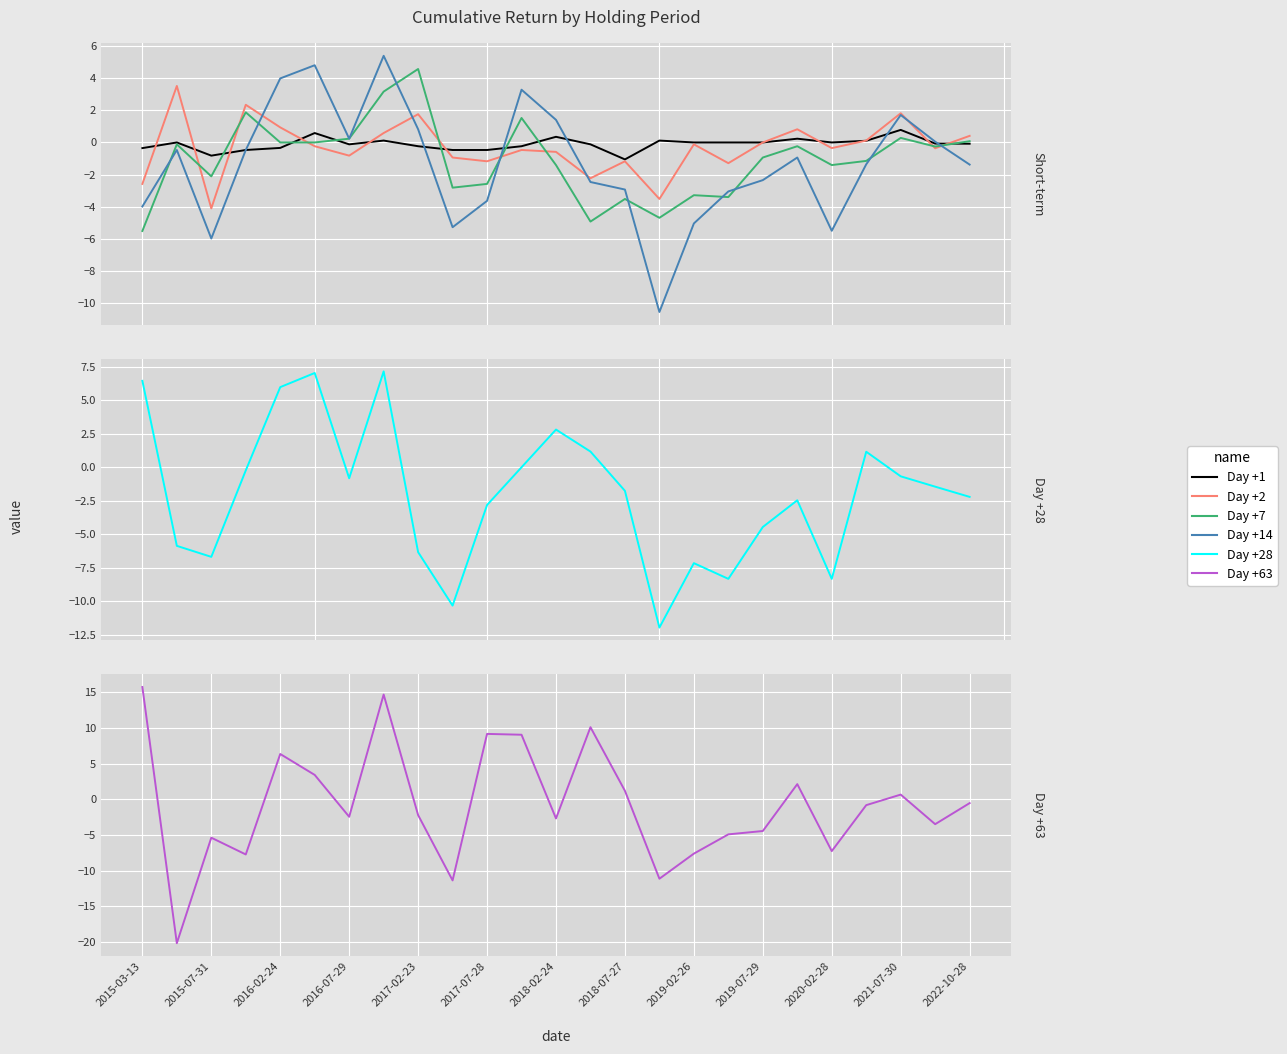

Reading left to right, transcribe all the data shown in this chart.

Day +1: -0.4	0.0	-0.8	-0.5	-0.3	0.6	-0.1	0.1	-0.2	-0.5	-0.5	-0.2	0.4	-0.1	-1.1	0.1	0.0	0.0	0.0	0.2	0.0	0.1	0.8	-0.1	-0.1
Day +2: -2.6	3.5	-4.1	2.3	0.9	-0.2	-0.8	0.6	1.8	-0.9	-1.2	-0.5	-0.6	-2.2	-1.2	-3.5	-0.1	-1.3	0.0	0.8	-0.4	0.1	1.8	-0.4	0.4
Day +7: -5.5	-0.1	-2.1	1.9	0.0	0.0	0.2	3.2	4.6	-2.8	-2.6	1.5	-1.4	-4.9	-3.5	-4.7	-3.3	-3.4	-0.9	-0.2	-1.4	-1.1	0.3	-0.3	0.1
Day +14: -4.0	-0.5	-6.0	-0.5	4.0	4.8	0.2	5.4	0.8	-5.3	-3.6	3.3	1.4	-2.5	-2.9	-10.6	-5.0	-3.1	-2.3	-0.9	-5.5	-1.4	1.7	0.0	-1.4
Day +28: 6.5	-5.9	-6.7	-0.2	6.0	7.0	-0.8	7.2	-6.3	-10.3	-2.8	0.0	2.8	1.2	-1.8	-12.0	-7.2	-8.3	-4.5	-2.5	-8.3	1.2	-0.7	-1.4	-2.2
Day +63: 15.7	-20.2	-5.4	-7.7	6.3	3.4	-2.5	14.7	-2.2	-11.4	9.2	9.0	-2.7	10.1	1.2	-11.1	-7.6	-4.9	-4.5	2.1	-7.3	-0.8	0.6	-3.5	-0.5